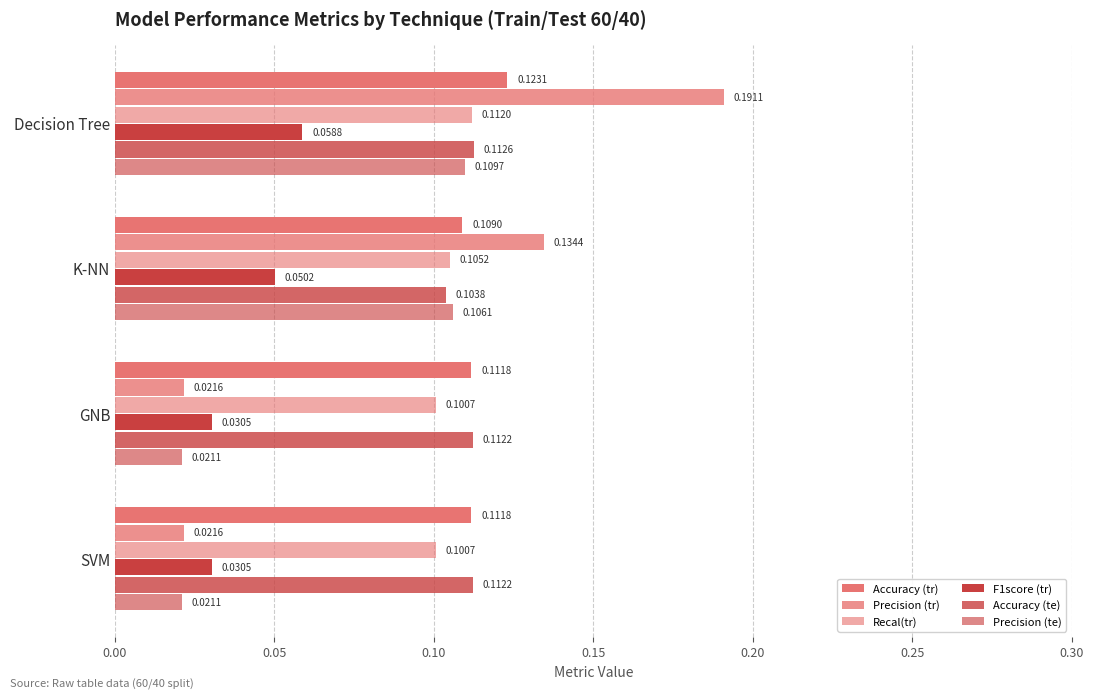

How many categories are shown in the chart?

4